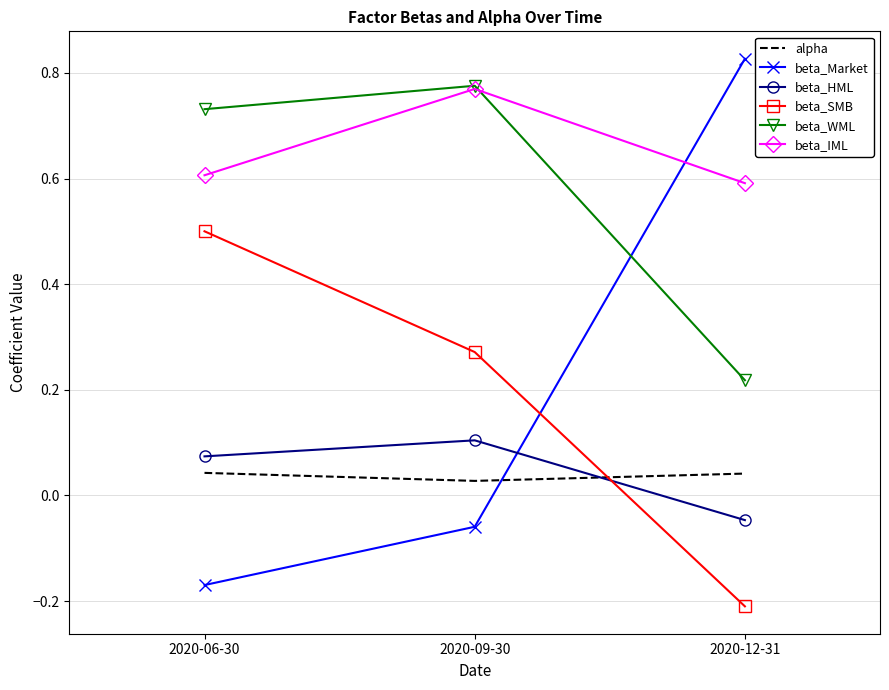

What is the total value across all series at 2020-06-30?

1.8